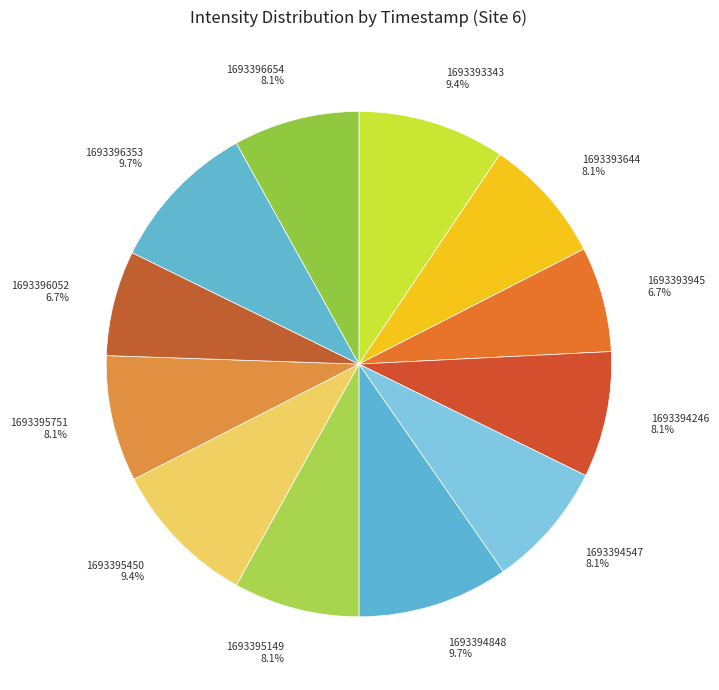

To the nearest percent, what is the average slice percentage?

8%